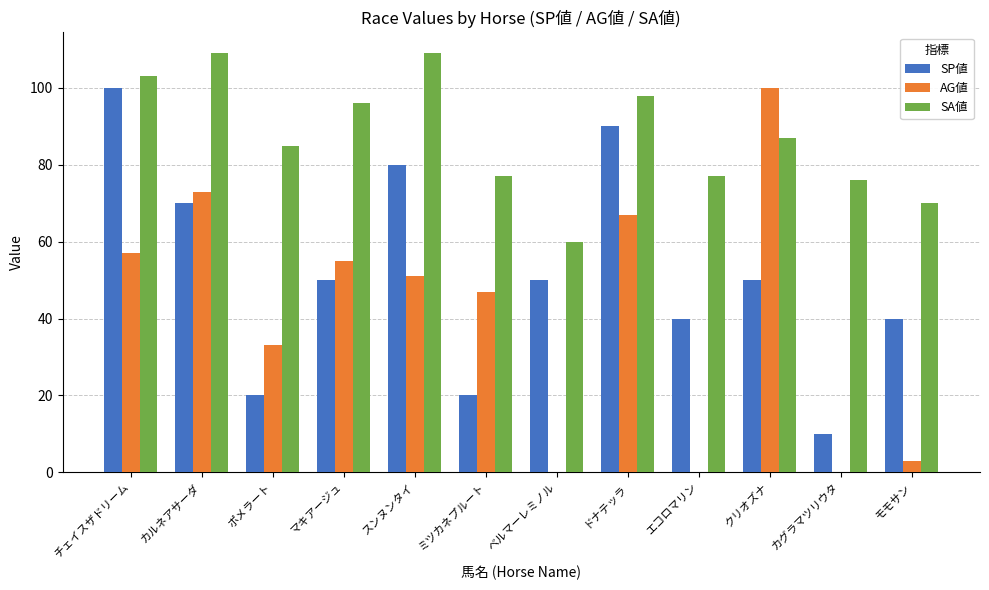

What is the sum of the AG値 values at ドナテッラ and スンヌンタイ?

118